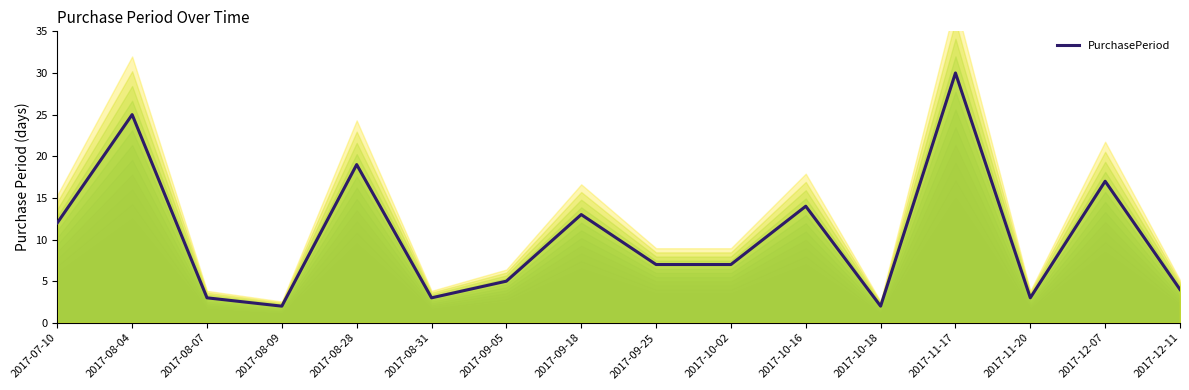

Approximately how many times larger is the value at 2017-09-05 compared to 2017-11-17?

0.2